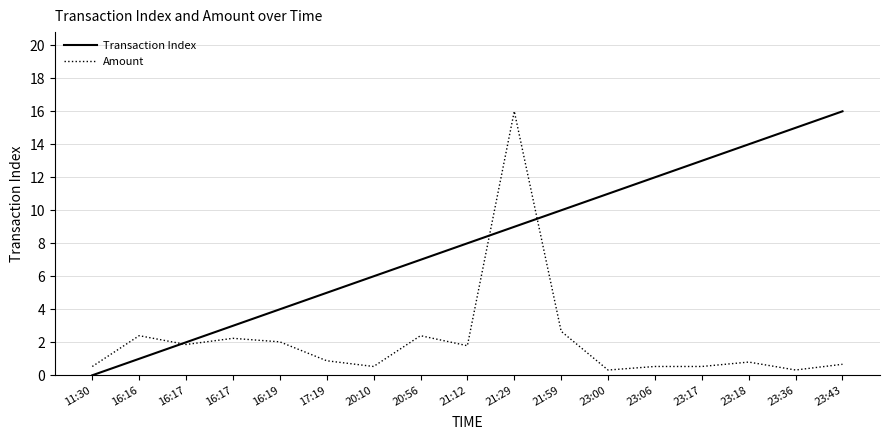

What are all the series names shown in the legend?

Transaction Index, Amount